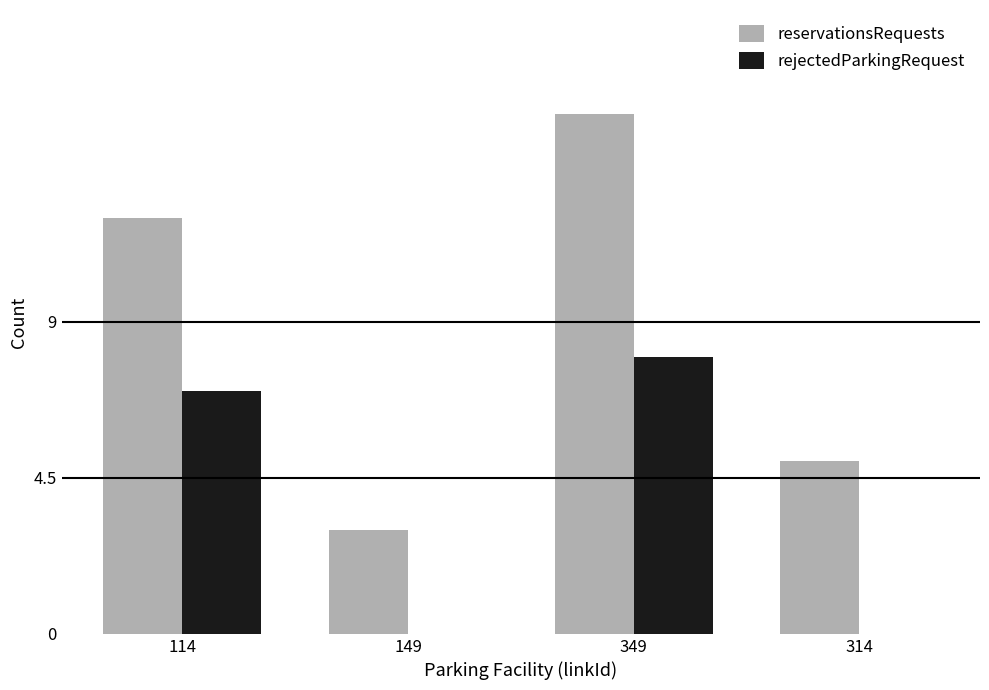

Reading left to right, what are all the values shown in this chart?

reservationsRequests: 12	3	15	5
rejectedParkingRequest: 7	0	8	0